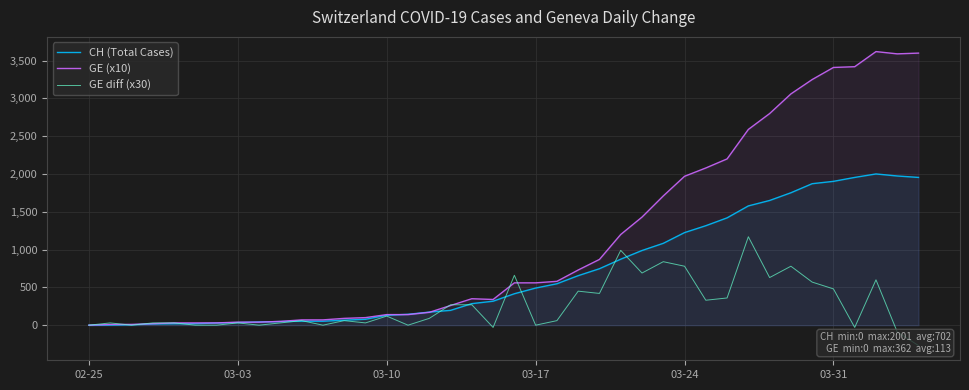

What is the maximum value for CH (Total Cases)?

2001